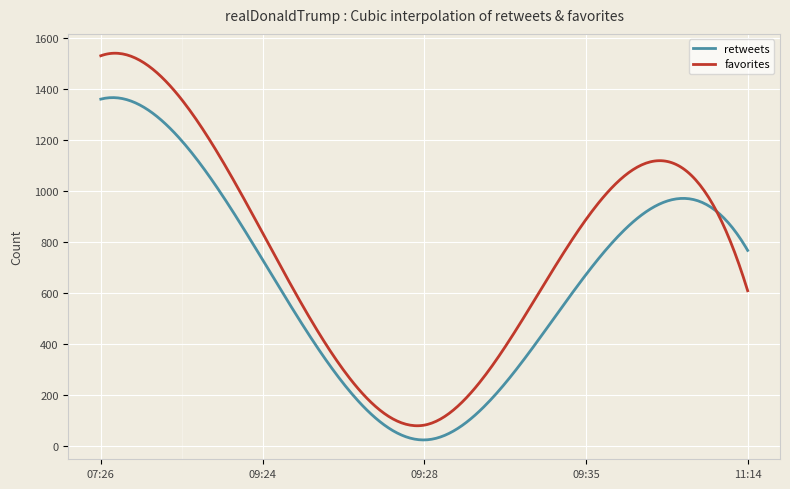

Which series has the largest range (max minus min)?

favorites